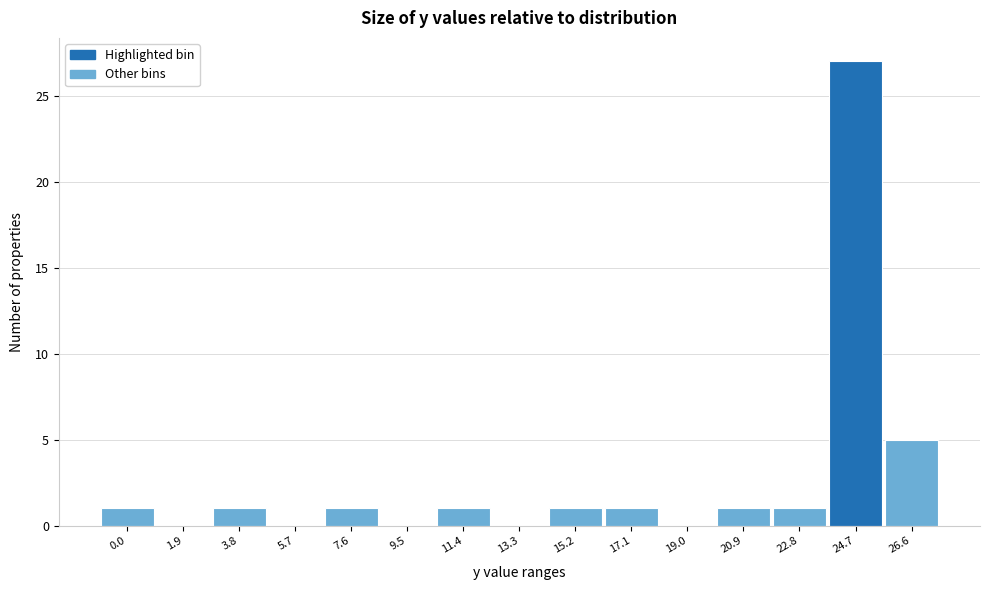

Reading left to right, what are all the values shown in this chart?

0.0=1	1.9=0	3.8=1	5.7=0	7.6=1	9.5=0	11.4=1	13.3=0	15.2=1	17.1=1	19.0=0	20.9=1	22.8=1	24.7=27	26.6=5